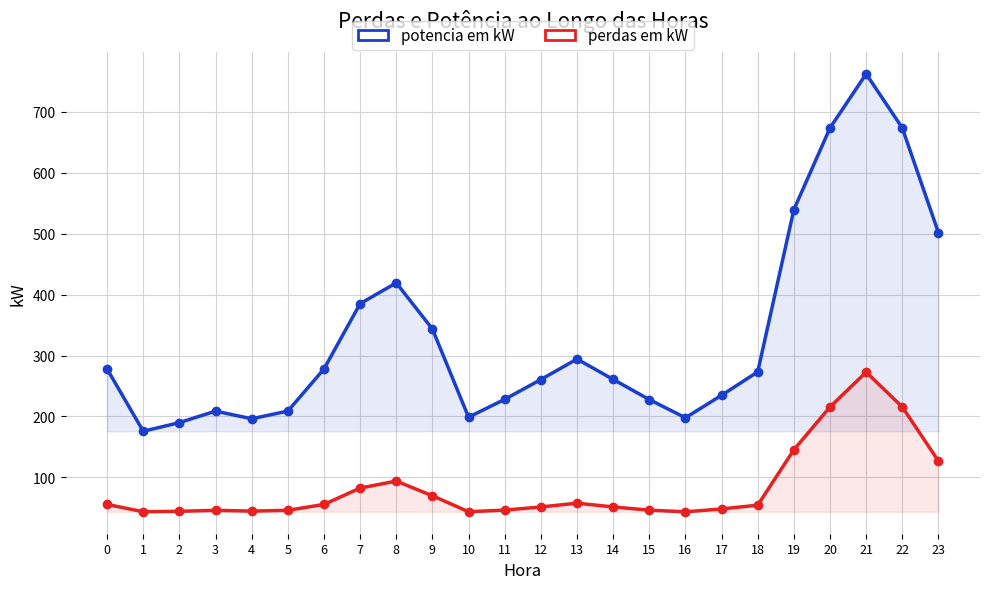

At how many categories does at least one series exceed 489?

5